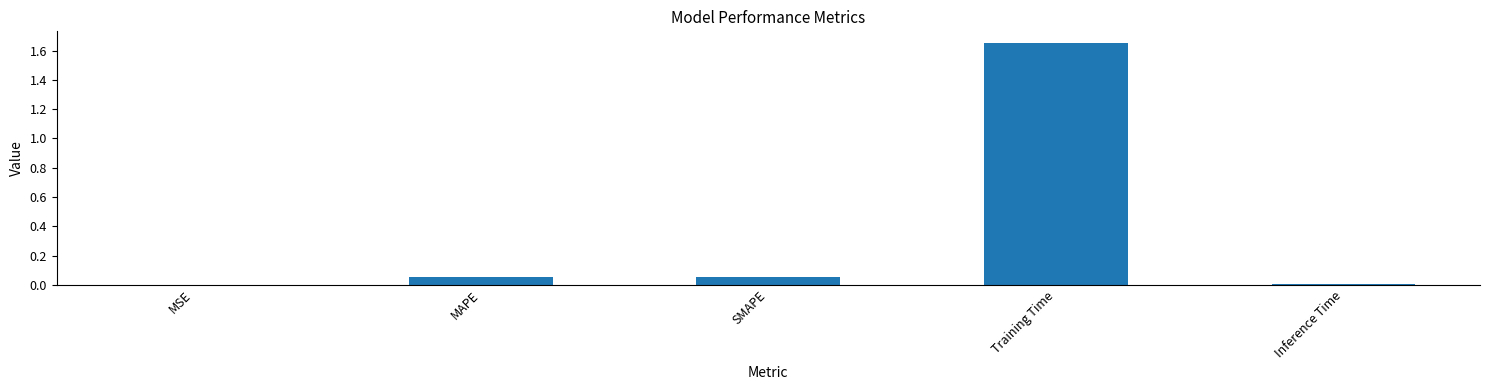

Which category has the highest value across all series?

Training Time